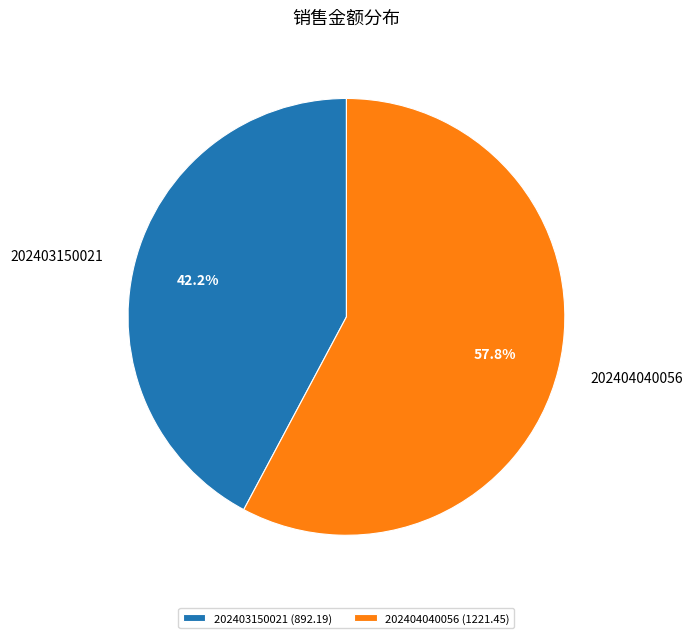

To the nearest percent, what portion does 202403150021 represent?

42%